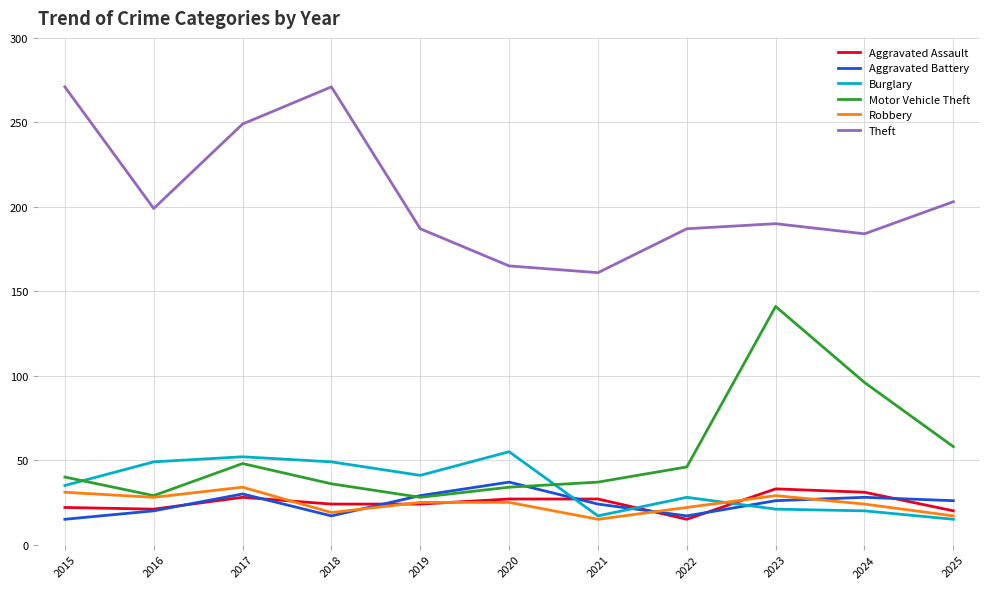

True or false: Aggravated Battery and Motor Vehicle Theft cross at least once.

True